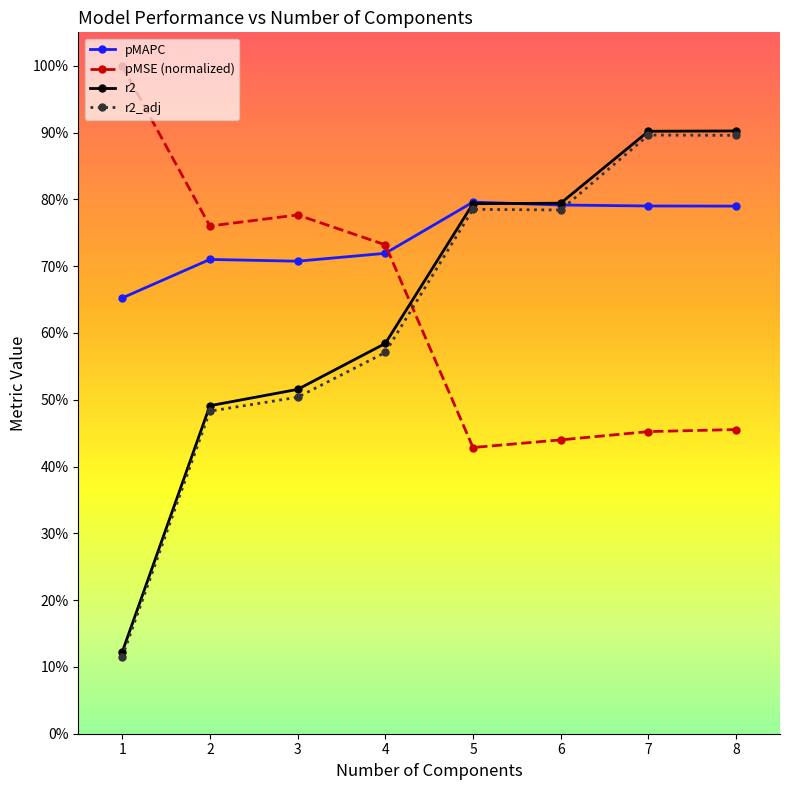

Does the chart have visible grid lines?

No